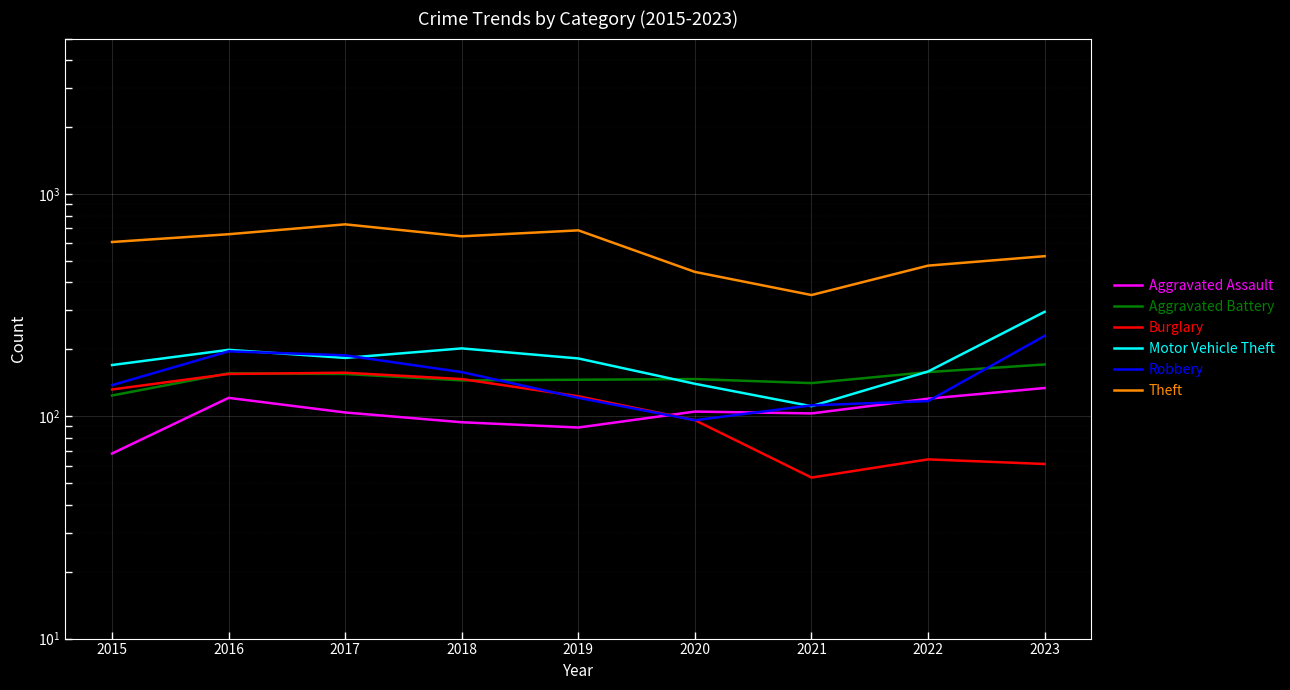

In Burglary, how many points are higher than both neighbors (excluding endpoints)?

2